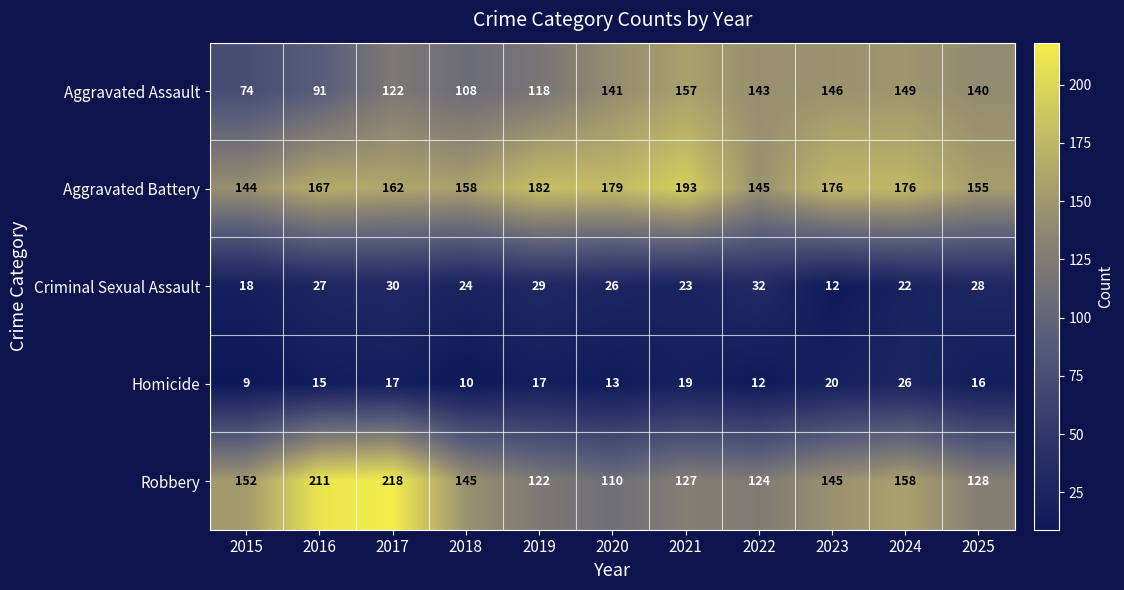

Rank the series by their maximum value, from highest to lowest.

Robbery, Aggravated Battery, Aggravated Assault, Criminal Sexual Assault, Homicide